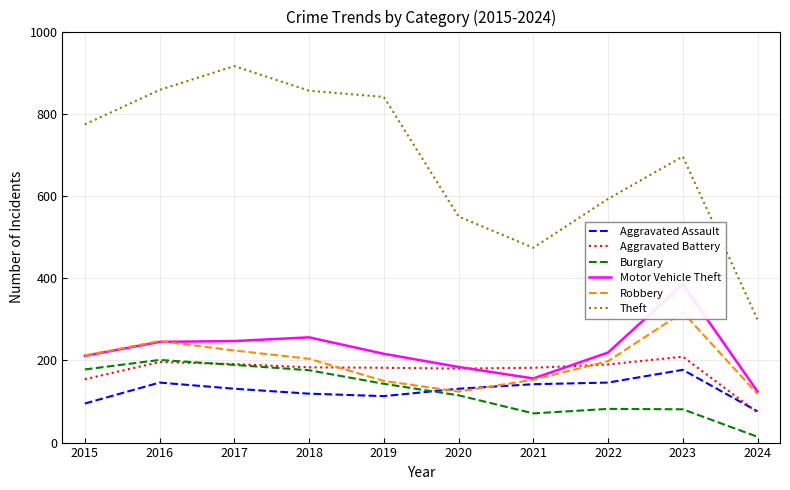

Is it true that Aggravated Battery equals 44 at 2020?

False